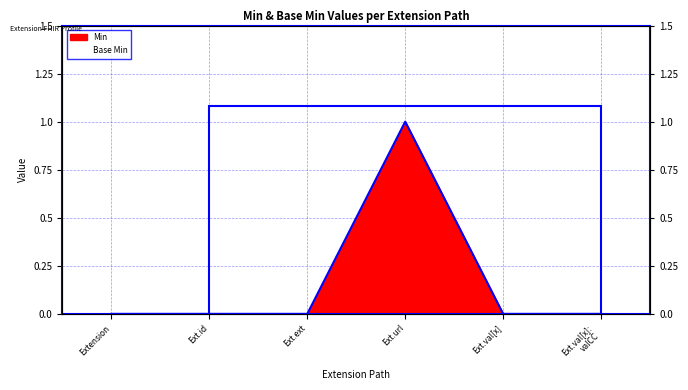

How many categories are shown in the chart?

6